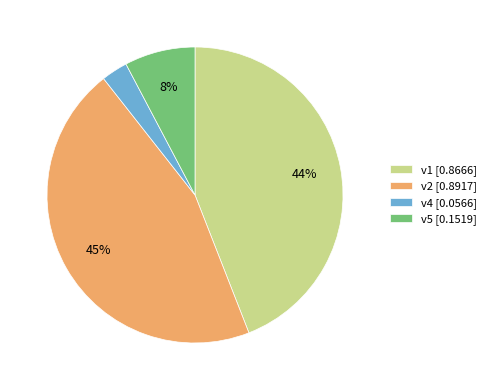

How many segments does this pie chart have?

4